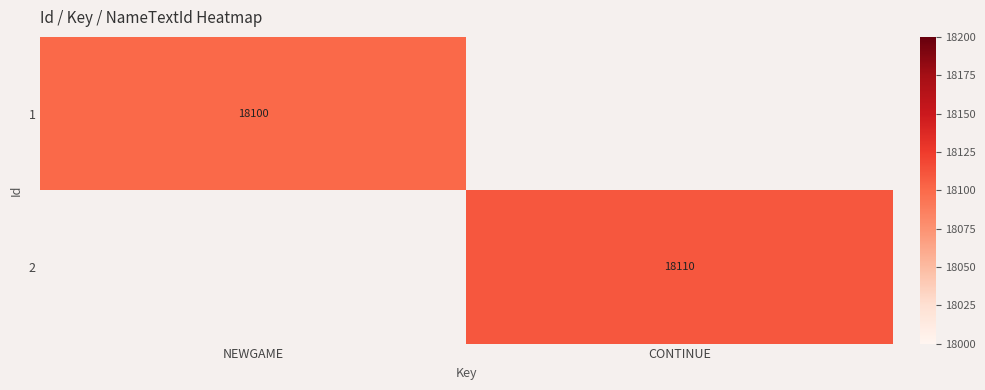

The value of 1 at NEWGAME is 5063. True or false?

False